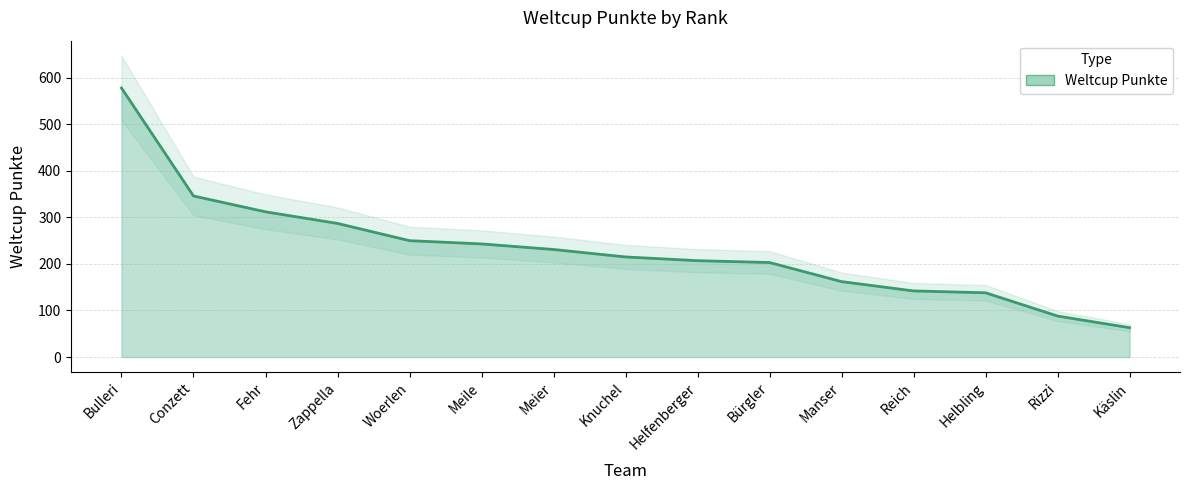

How many distinct data groups are displayed?

1